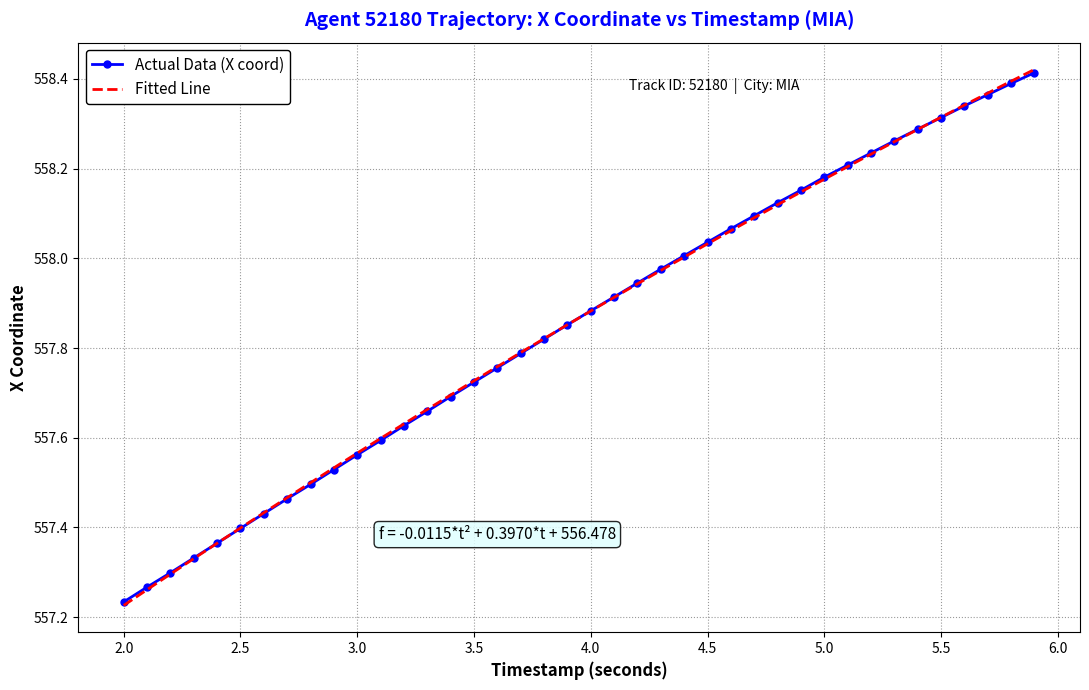

At which label is Actual Data (X coord) closest to 557?

2.0